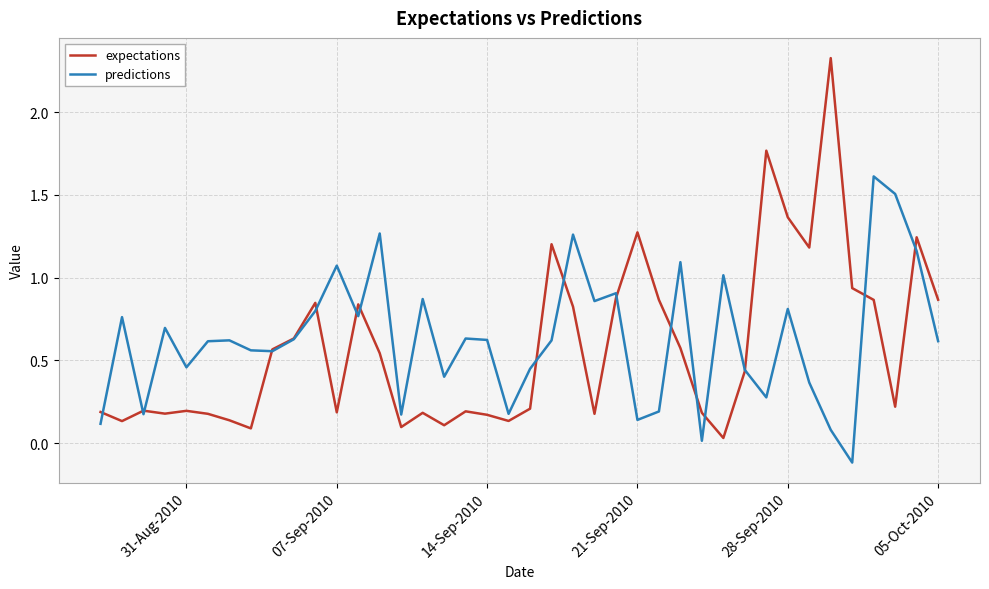

Which series has the largest range (max minus min)?

expectations